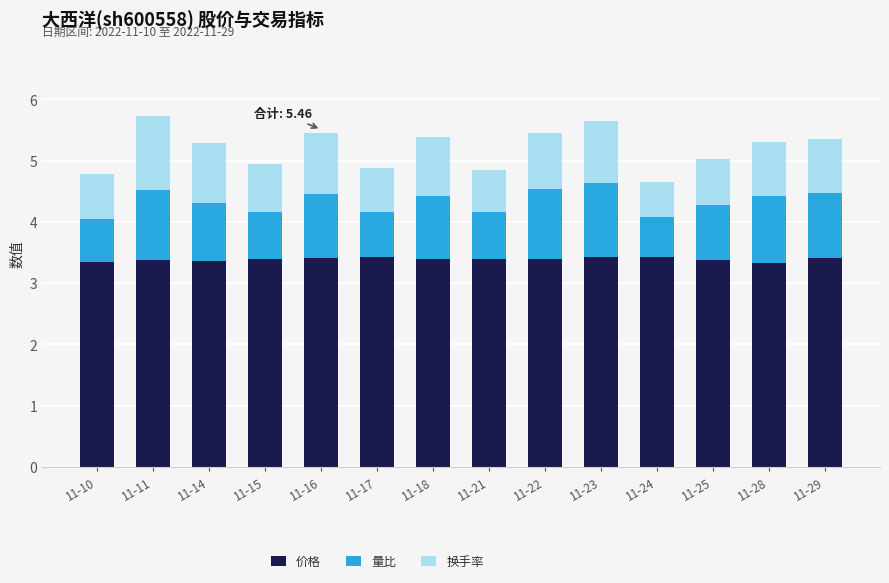

What is the total value across all series at 11-15?

5.0